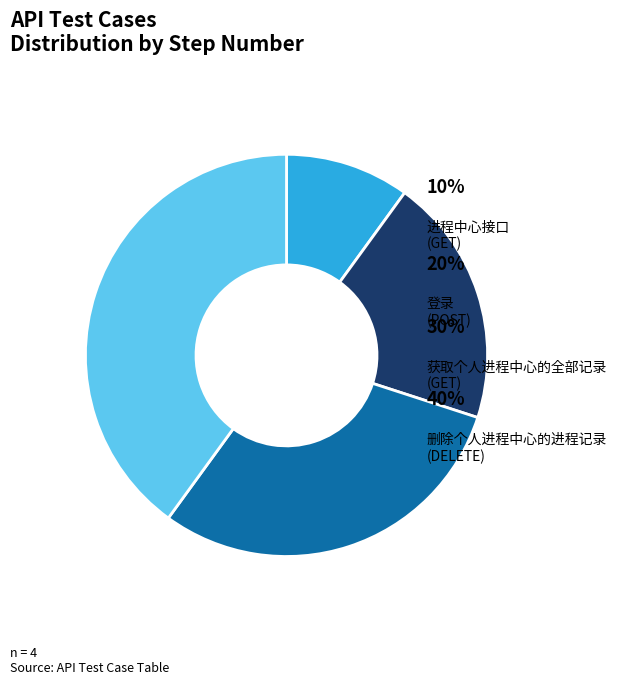

Is there any slice that represents more than half of the pie?

No